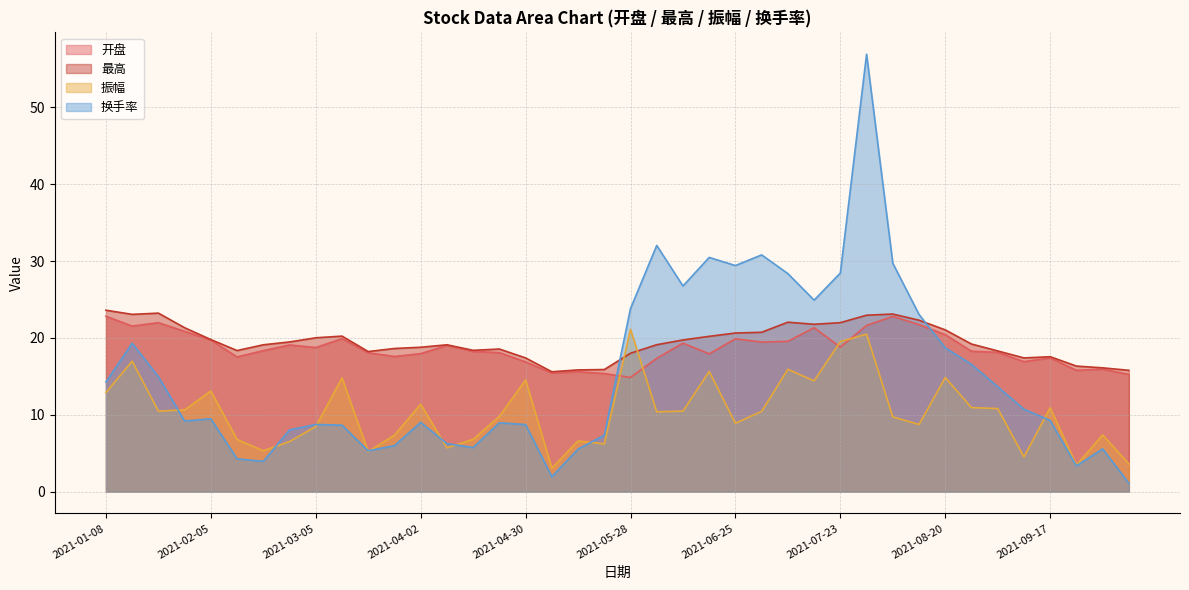

True or false: 换手率 has more than 0 interior local peaks.

True